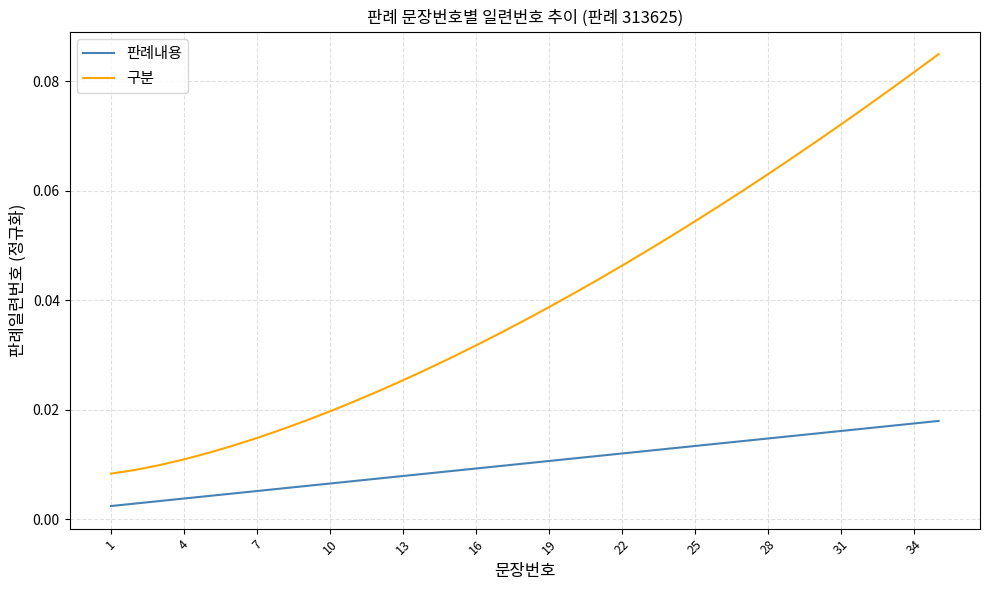

True or false: 구분 and 판례내용 cross at least once.

False